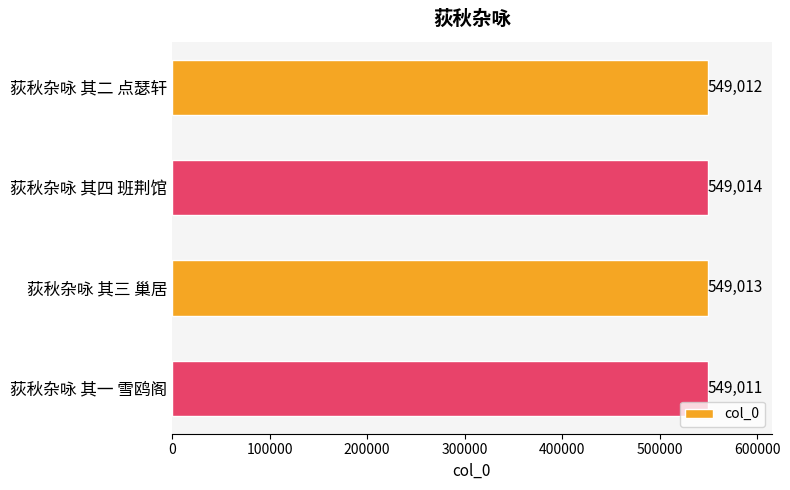

What position from the bottom is 荻秋杂咏 其二 点瑟轩?

4